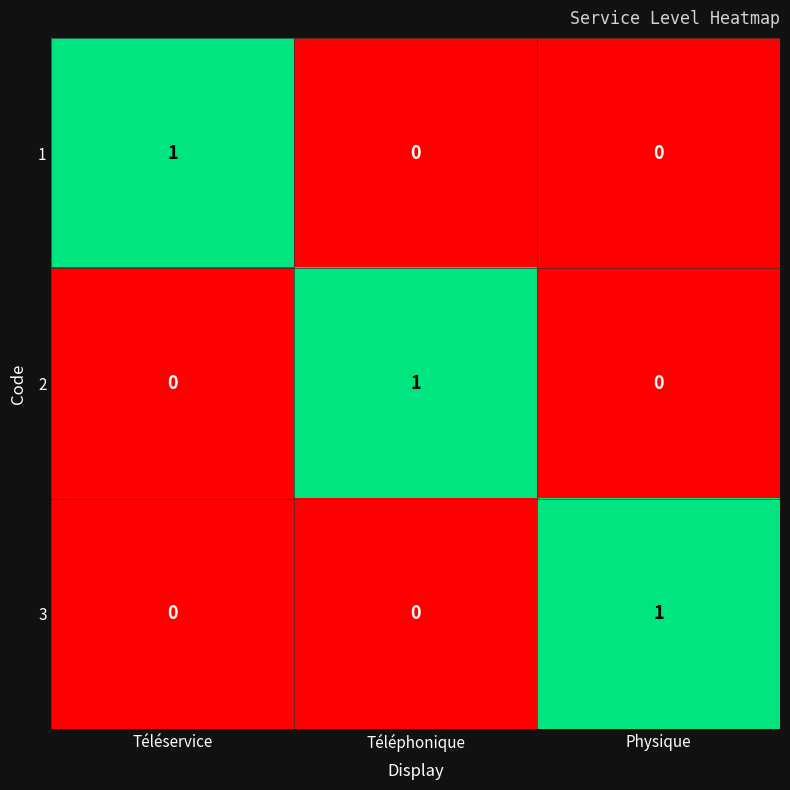

How many 2 values are between 0 and 1?

3